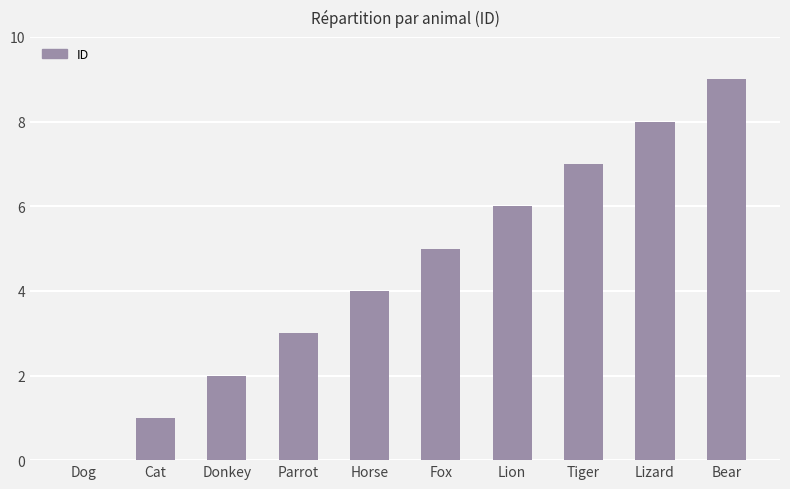

How many categories are shown in the chart?

10